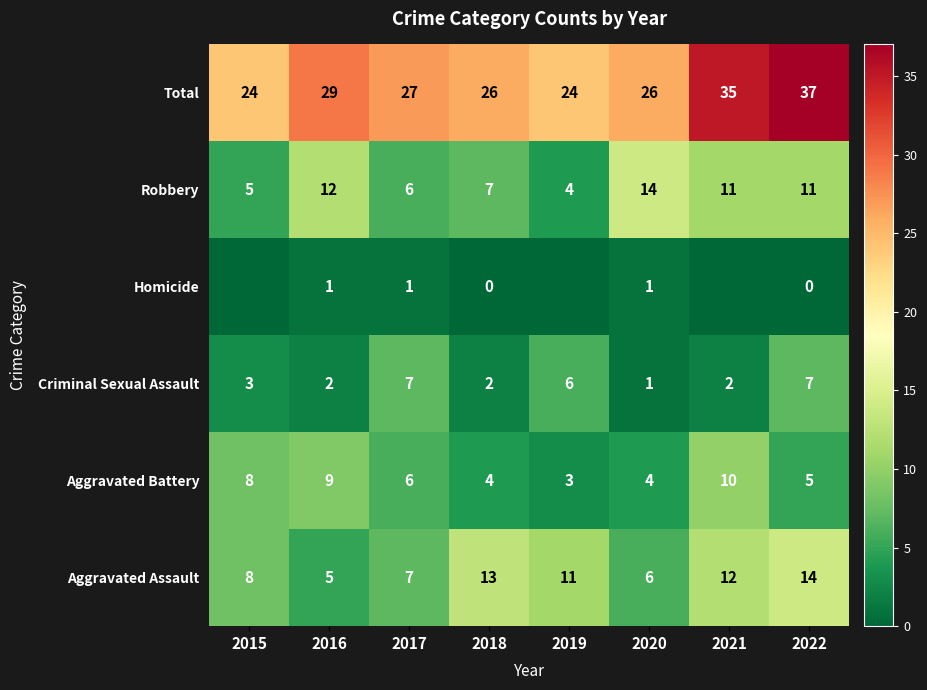

What is the sum of all Robbery values?

70